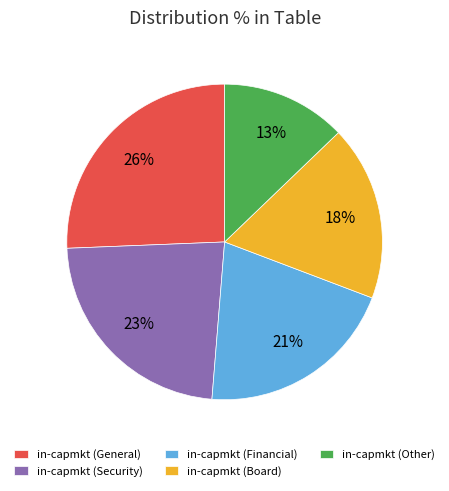

Which has a higher value, in-capmkt (Financial) or in-capmkt (General)?

in-capmkt (General)